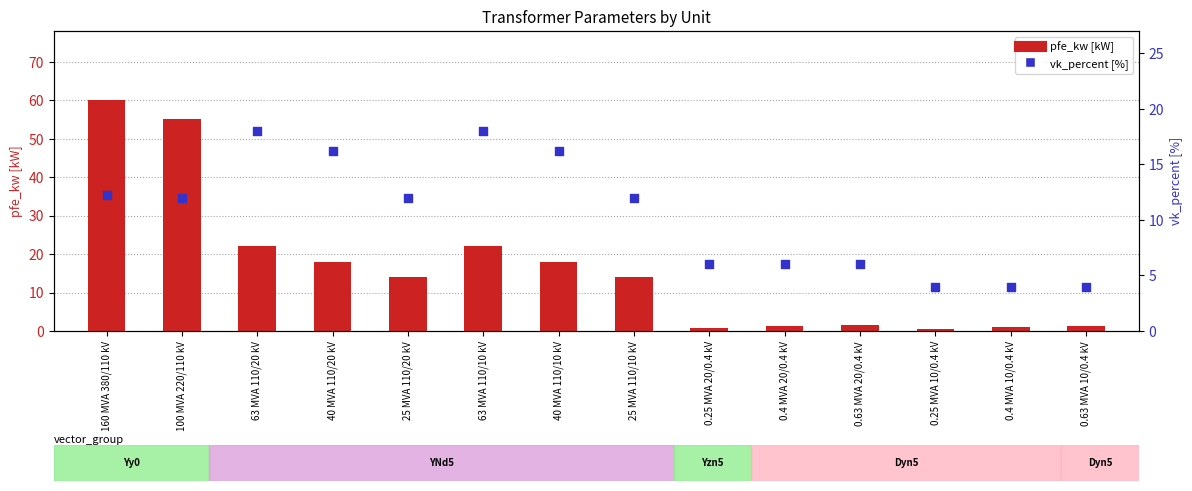

Which series reaches the minimum Y coordinate?

pfe_kw